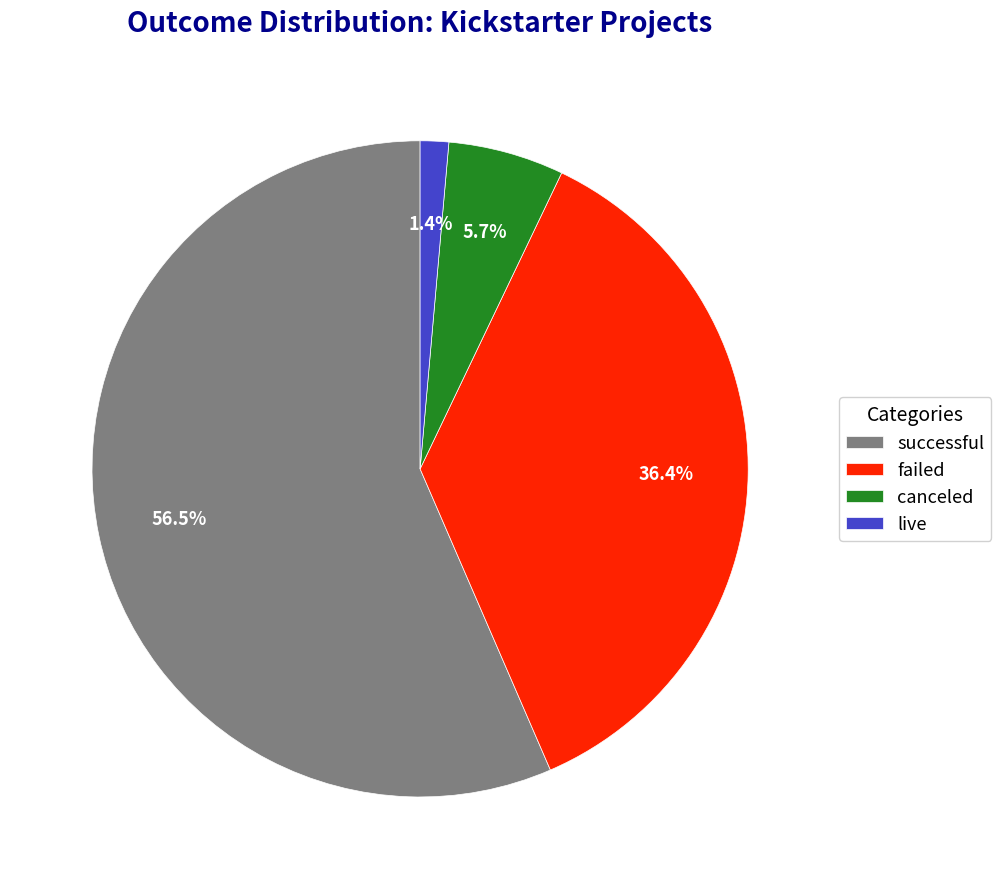

Rank the categories by value from highest to lowest.

successful, failed, canceled, live